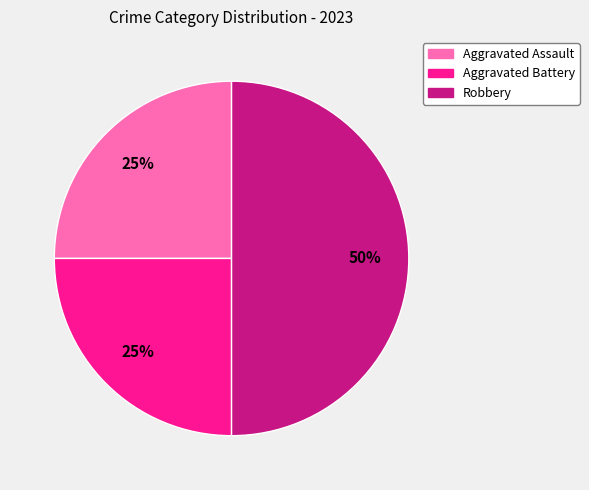

What is the ratio of the value at Robbery to the value at Aggravated Battery?

2.0